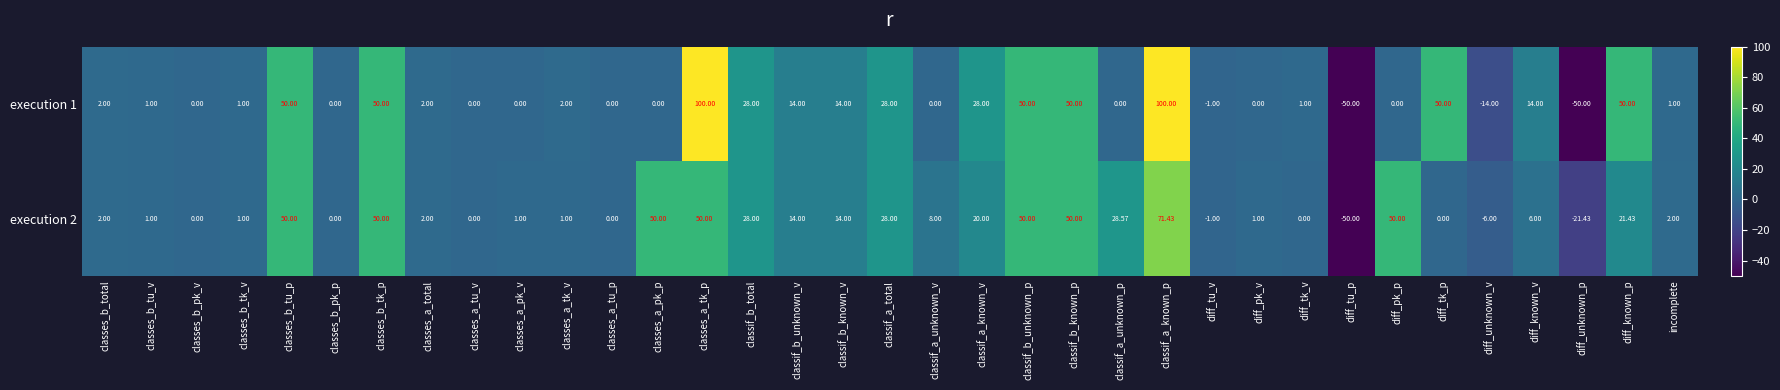

Where is execution 2 nearest to the value 10?

classif_a_unknown_v